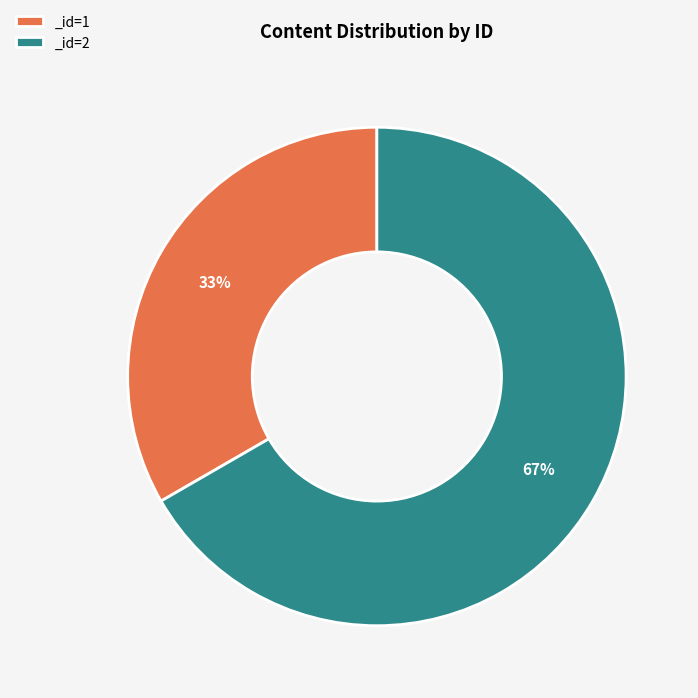

Between _id=2 and _id=1, which is larger?

_id=2